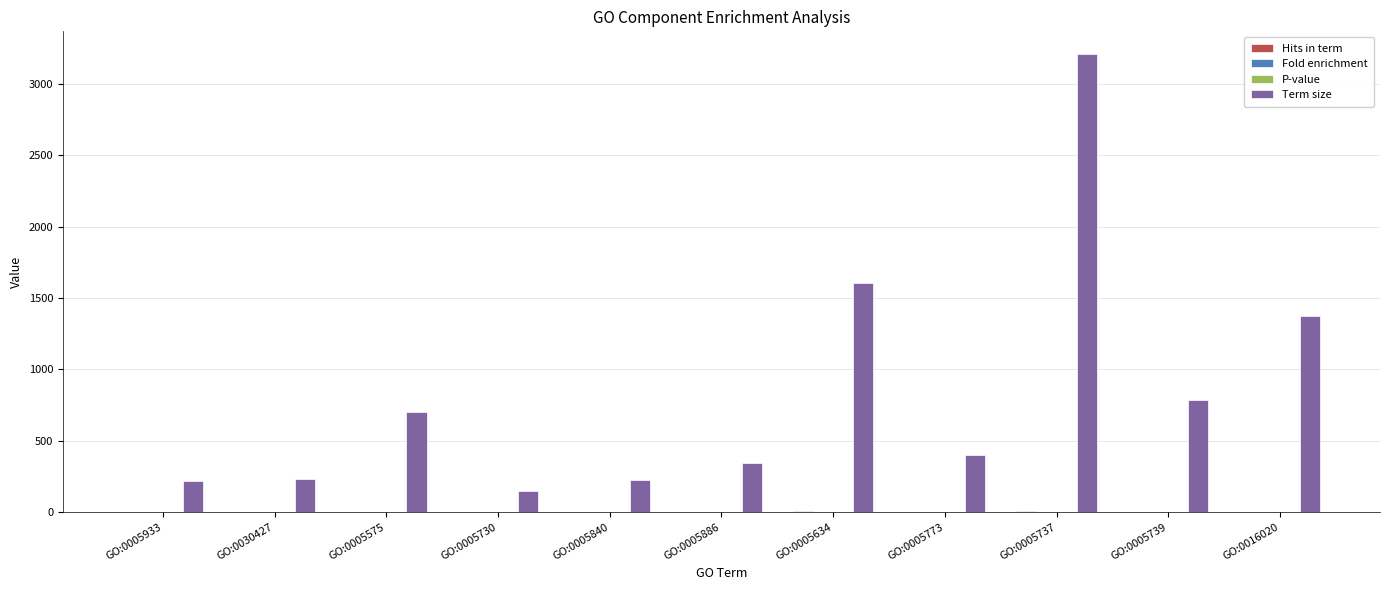

At which category is the sum across all series the highest?

GO:0005737